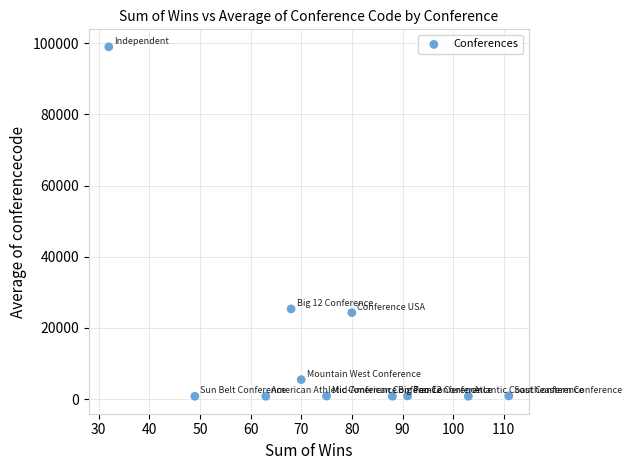

What is the range of X values (max minus min)?

79